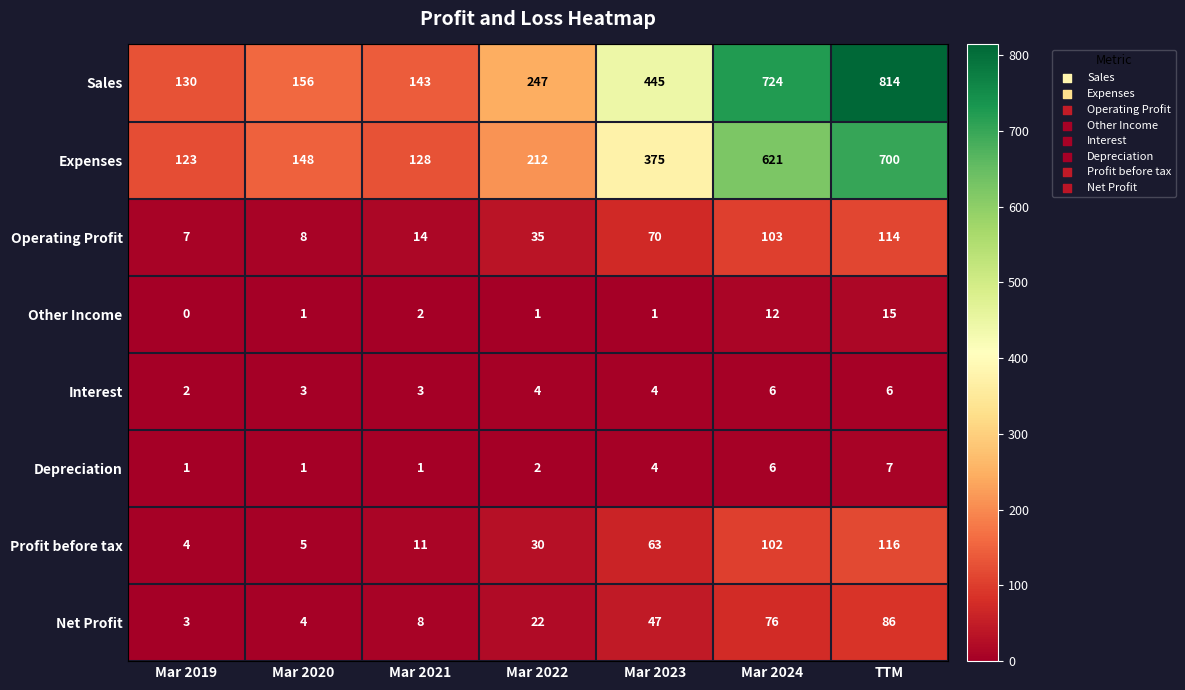

What value does the Net Profit series have at Mar 2023, to the nearest 10?

50